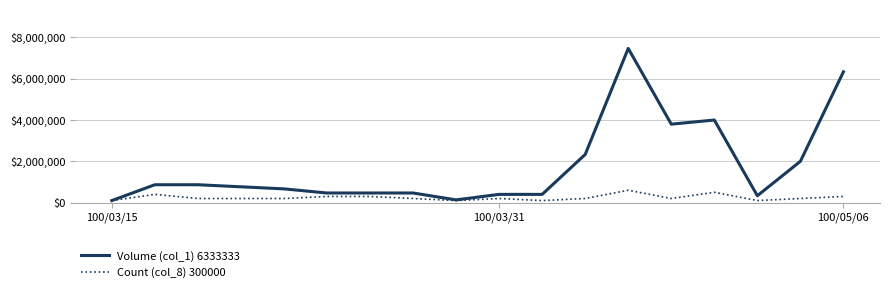

What is the maximum value for Volume (col_1) 6333333?

7466666.7